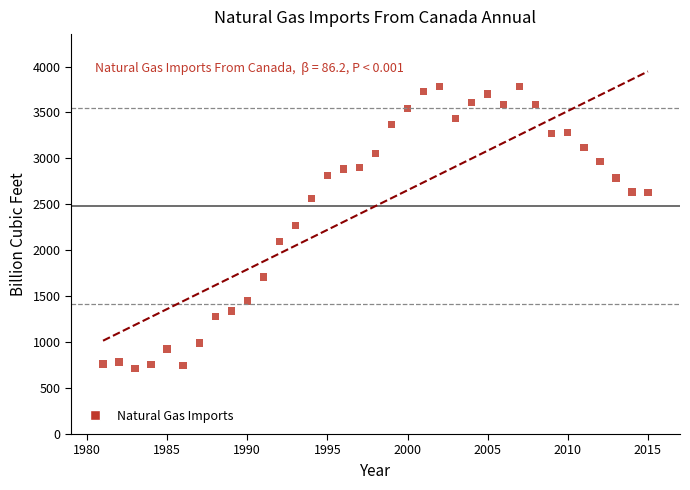

What is the range of Y values (max minus min)?

3073.1